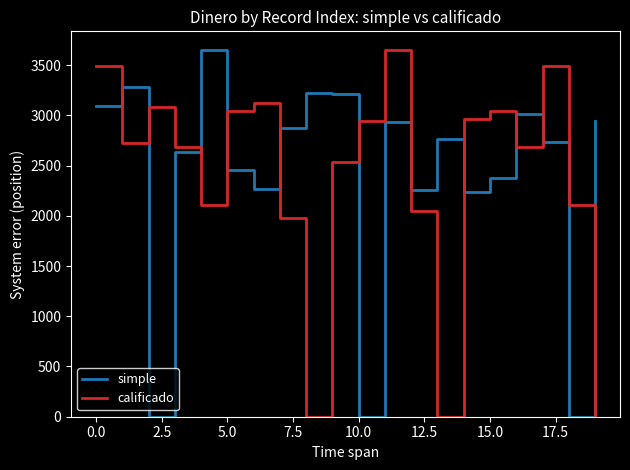

What is the maximum value shown in the chart?

3652.8